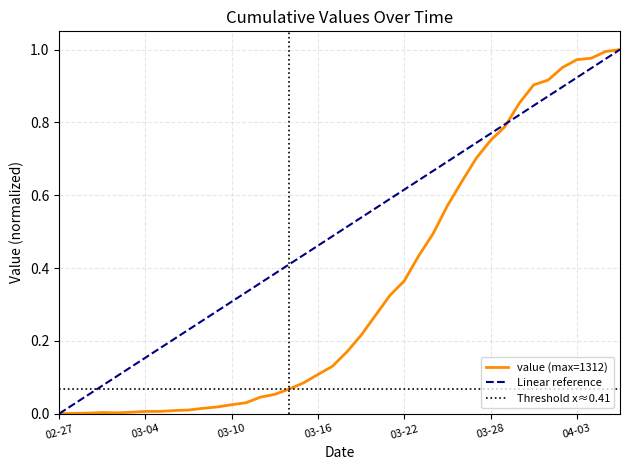

What is the difference between the second highest and second lowest values?

1.0